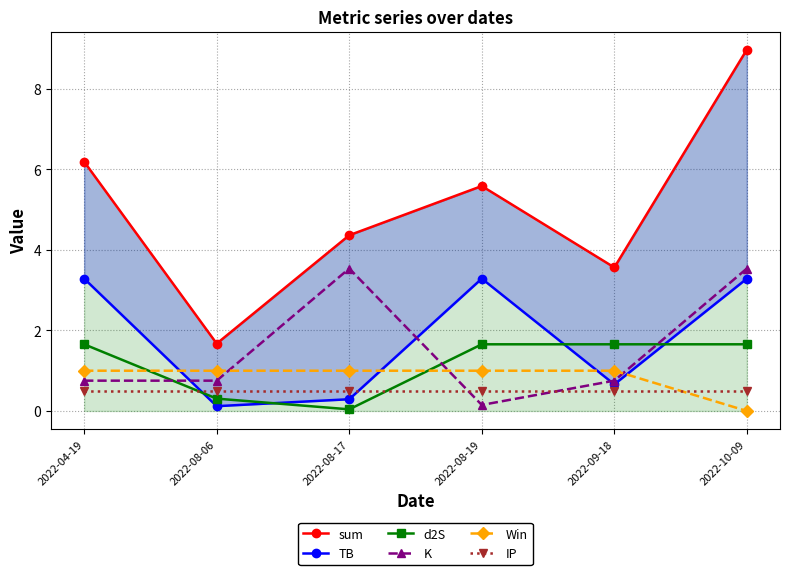

Rank the categories by sum value from highest to lowest.

2022-10-09, 2022-04-19, 2022-08-19, 2022-08-17, 2022-09-18, 2022-08-06